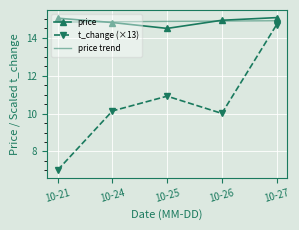

What is the difference between the second highest and second lowest values in the t_change (×13) series?

0.9